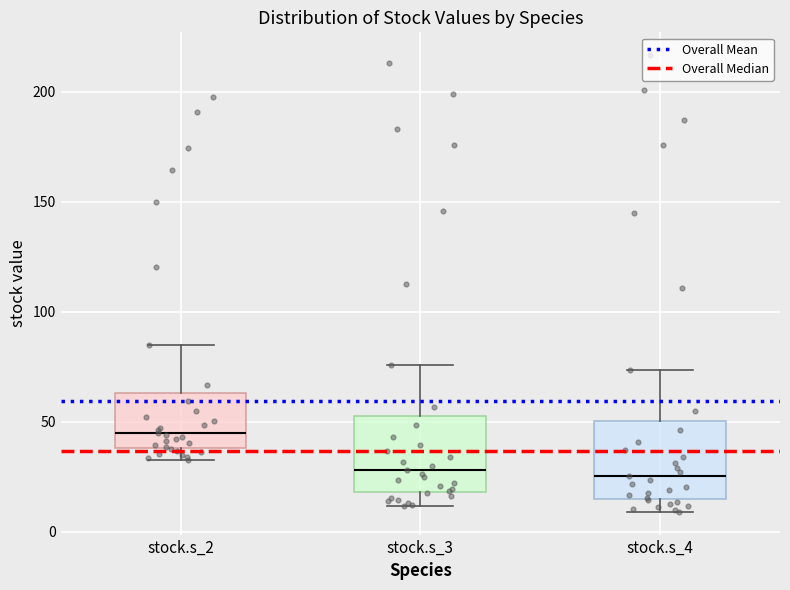

Where is the upper edge of the box for stock.s_4 on the y-axis? The values are not printed on the chart, so give them approximately, as read against the axis.

50